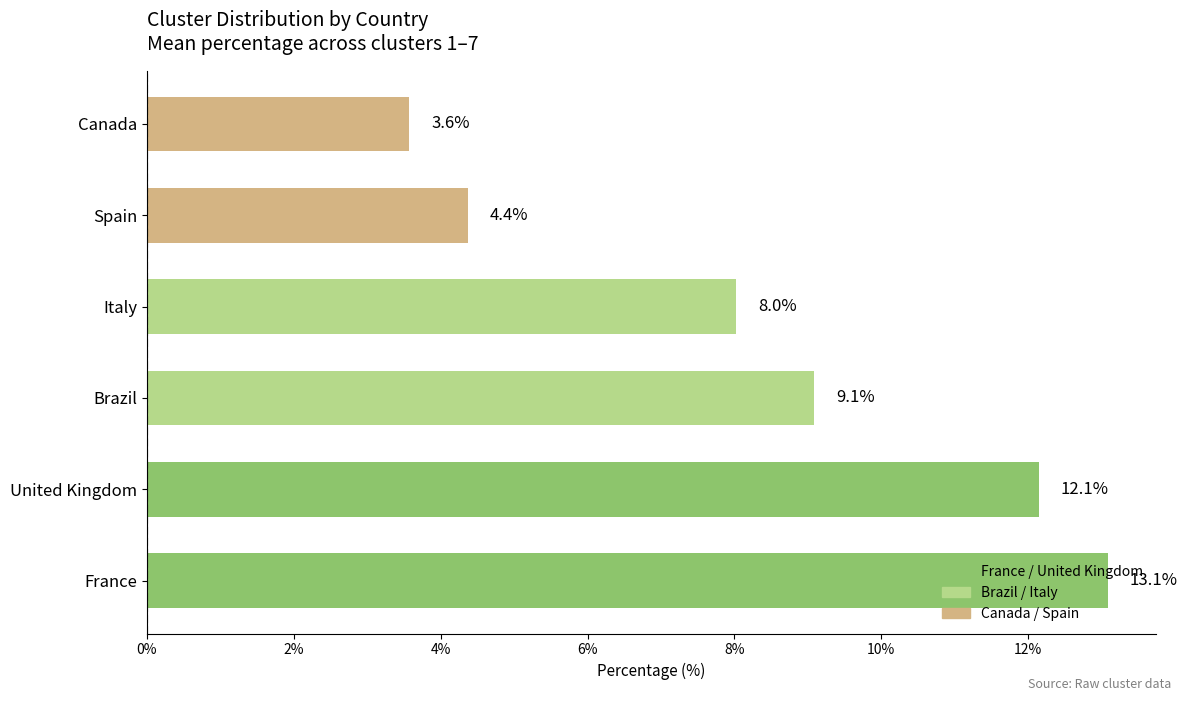

What is the sum of all values?

50.3